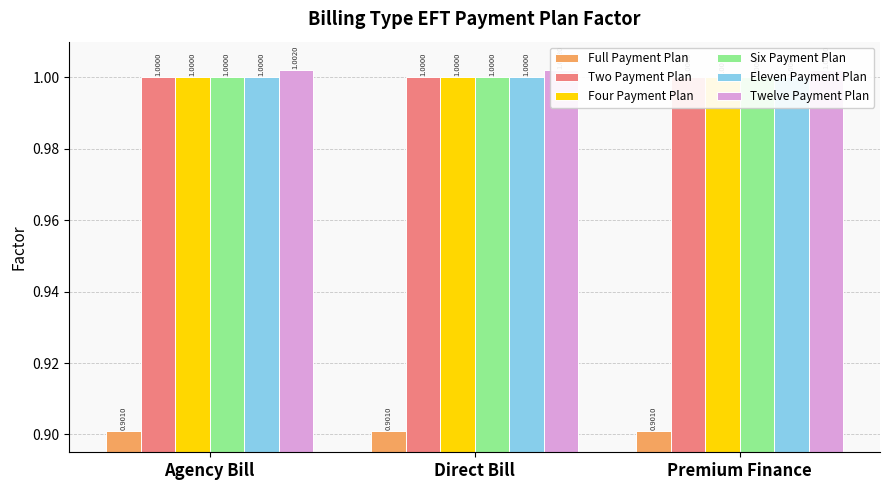

What is the total value across all series at Premium Finance?

5.9